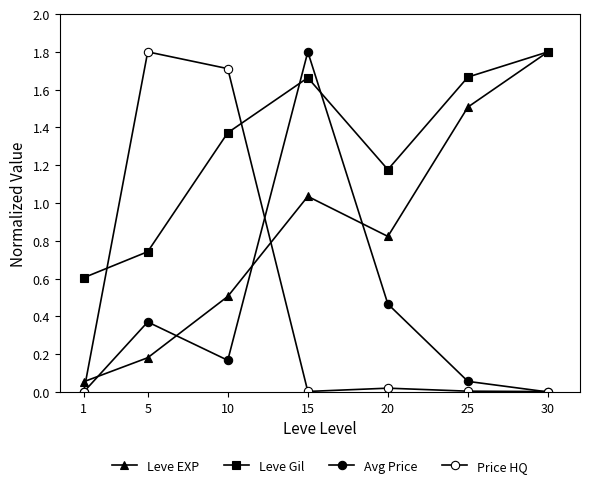

The value of Avg Price at 15 is 1.8. True or false?

True